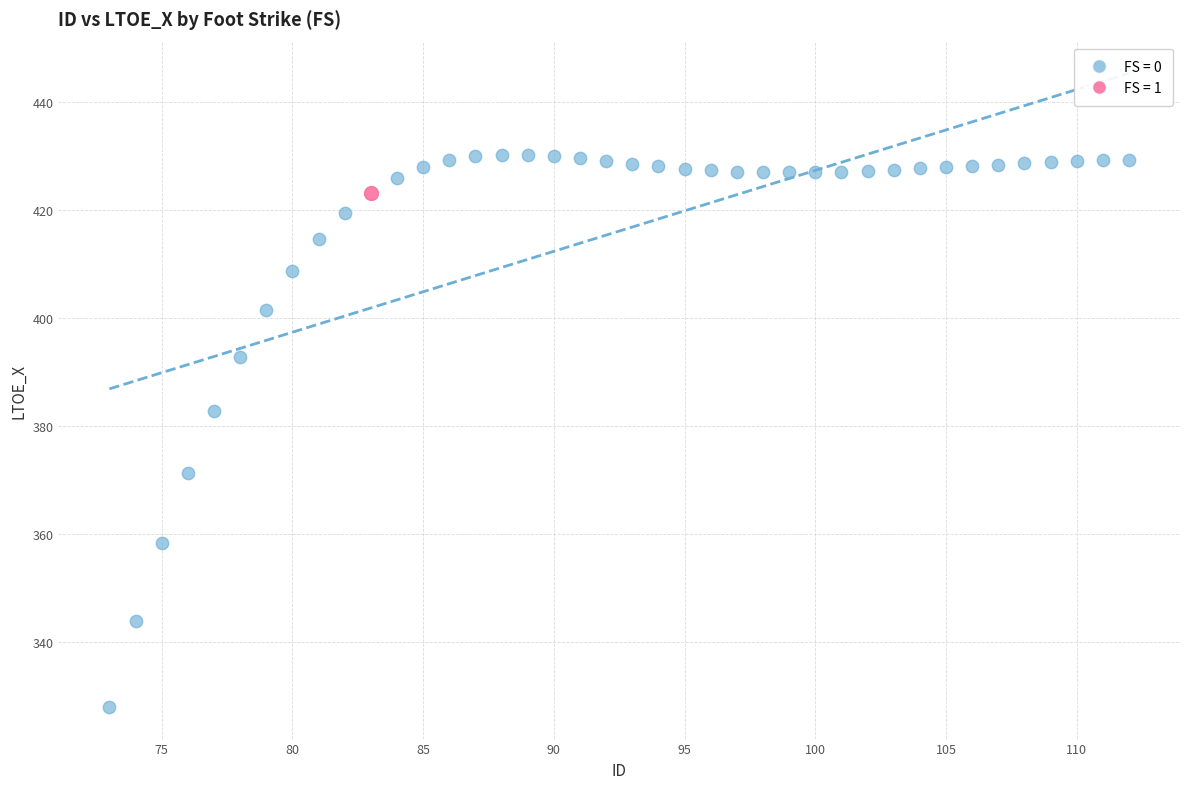

What are all the series names shown in the legend?

FS = 0, FS = 1